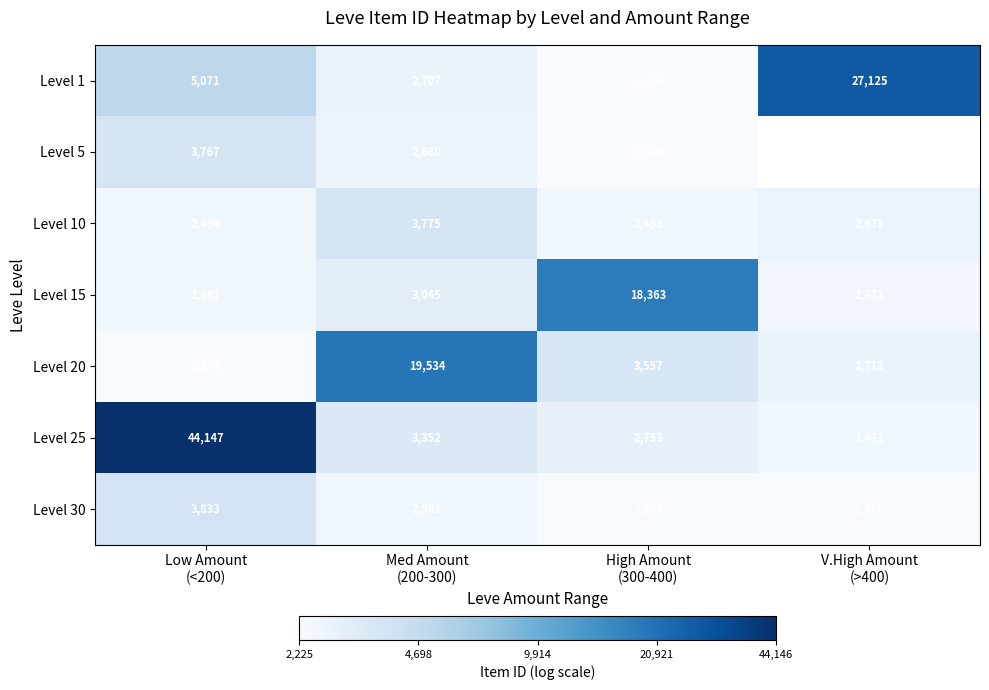

List the series in order of their peak value, highest first.

Level 25, Level 1, Level 20, Level 15, Level 30, Level 10, Level 5